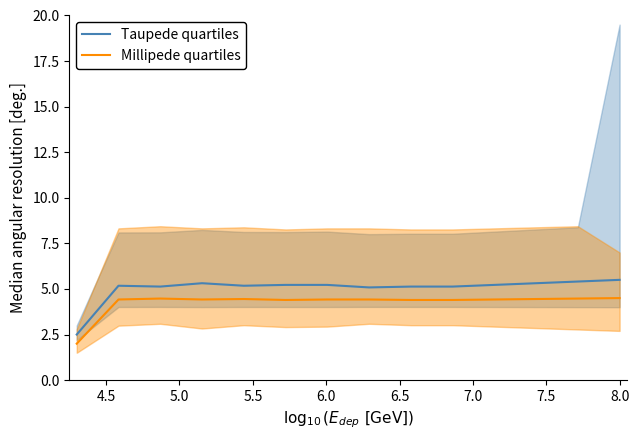

True or false: Taupede quartiles and Millipede quartiles cross at least once.

False